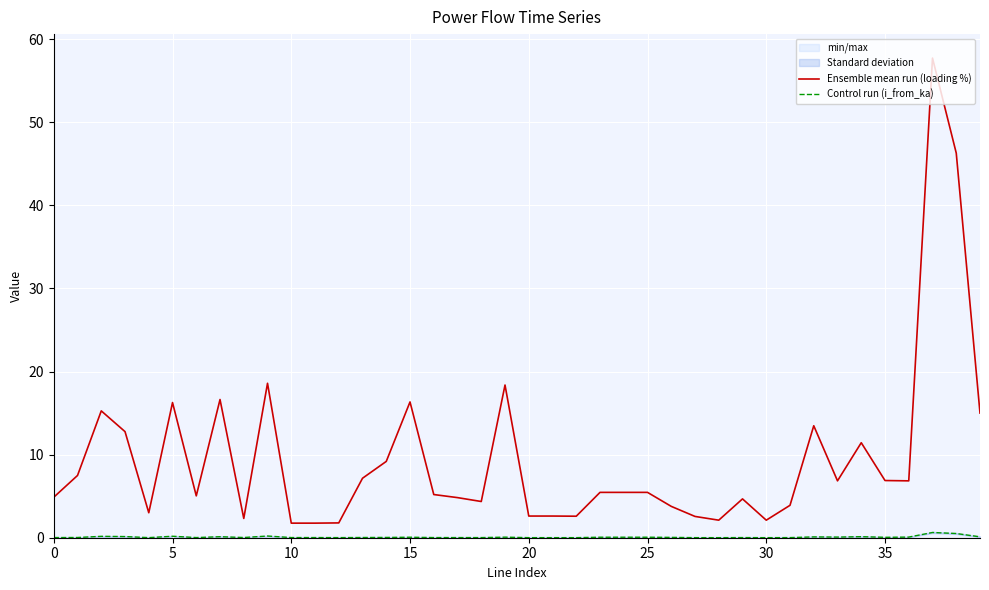

How many lines are shown in the chart?

2